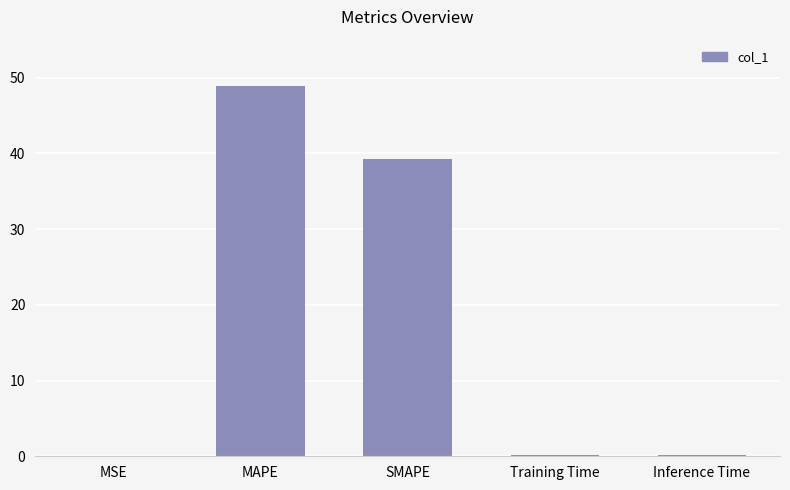

At which label is the value closest to 24?

SMAPE